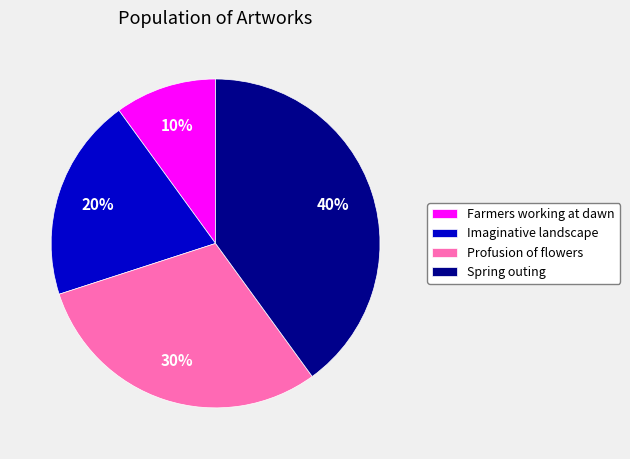

Which category has the smallest portion of the pie?

Farmers working at dawn